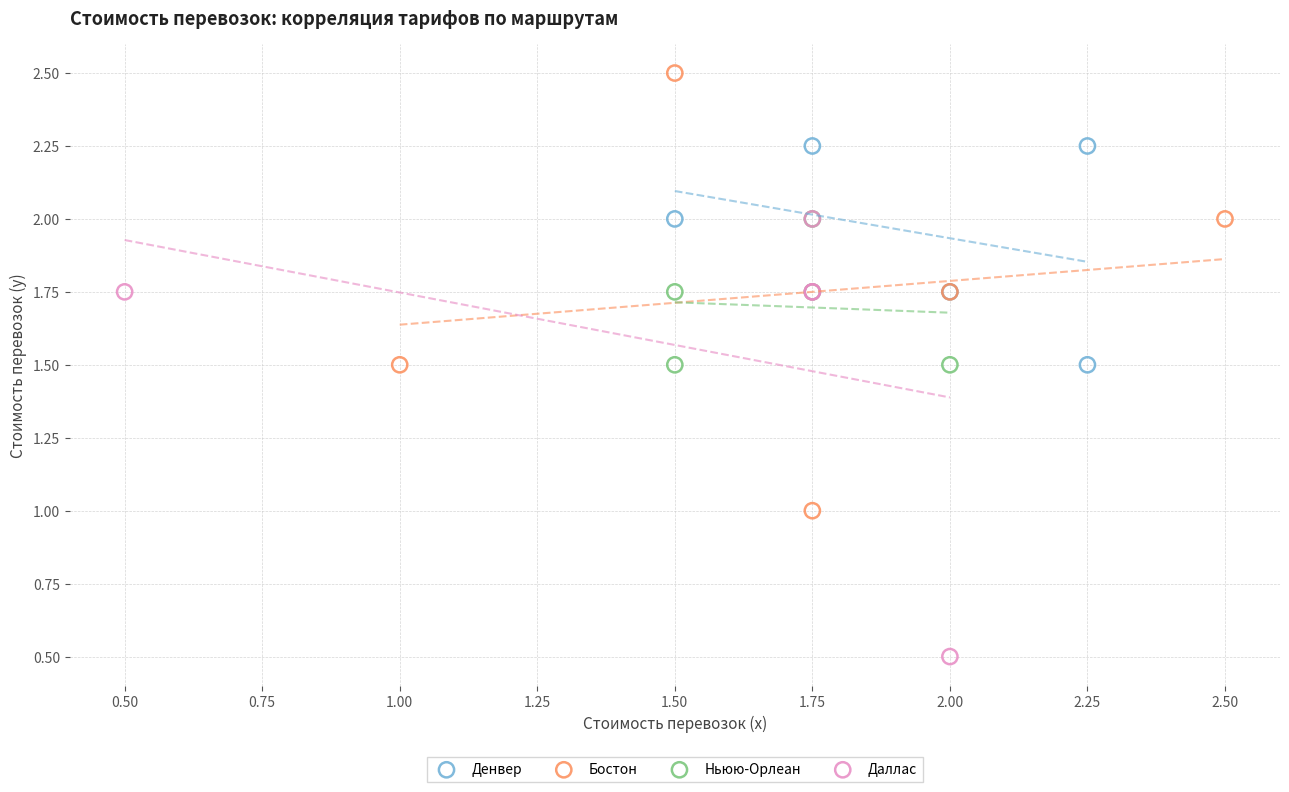

Which series contains the lowest Y value?

Даллас